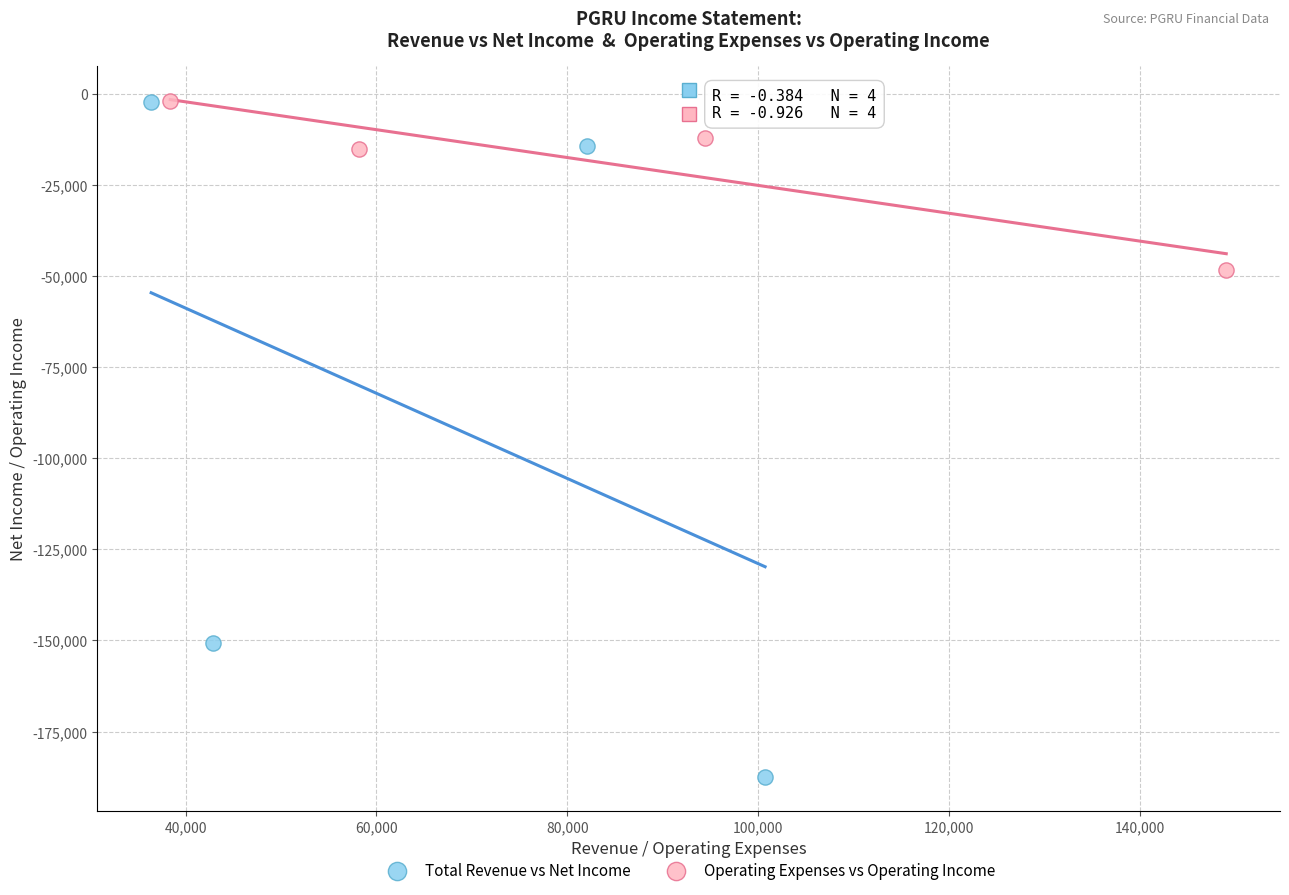

What are all the series names shown in the legend?

Total Revenue vs Net Income, Operating Expenses vs Operating Income